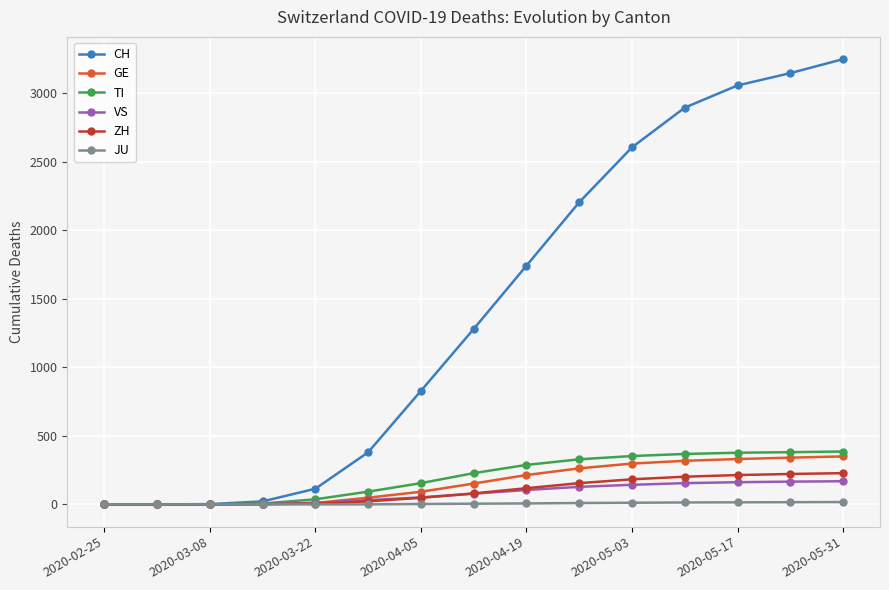

What is the value of the ZH point at the 11th from the left?

183